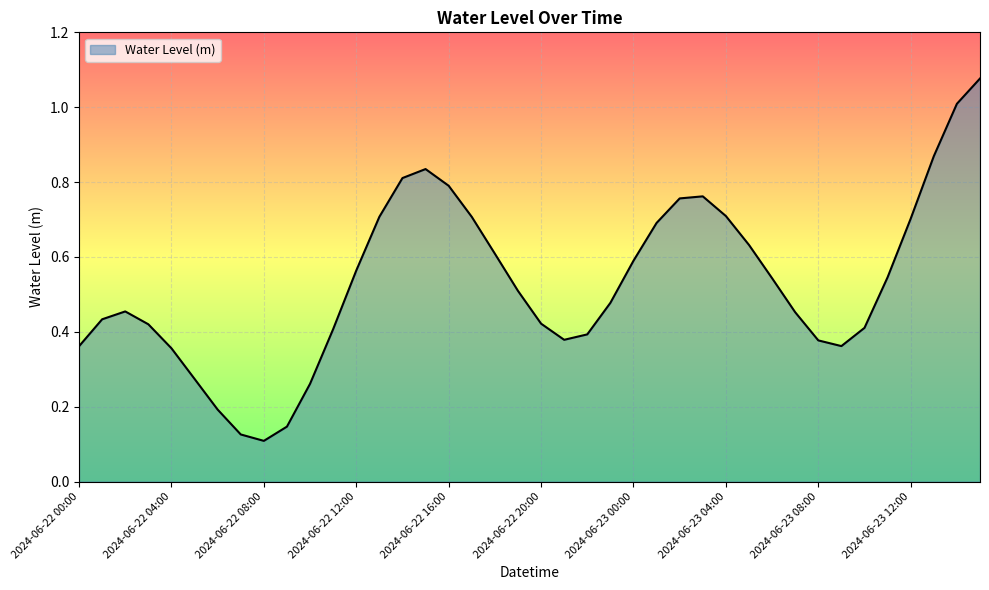

What is the difference between the maximum and minimum values?

1.0